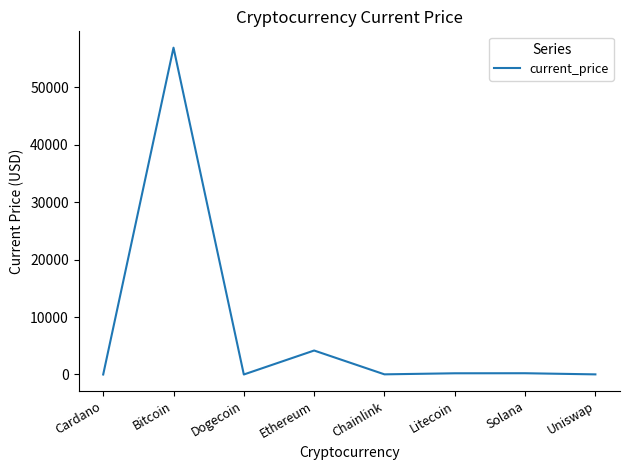

Where is the first local minimum?

Dogecoin